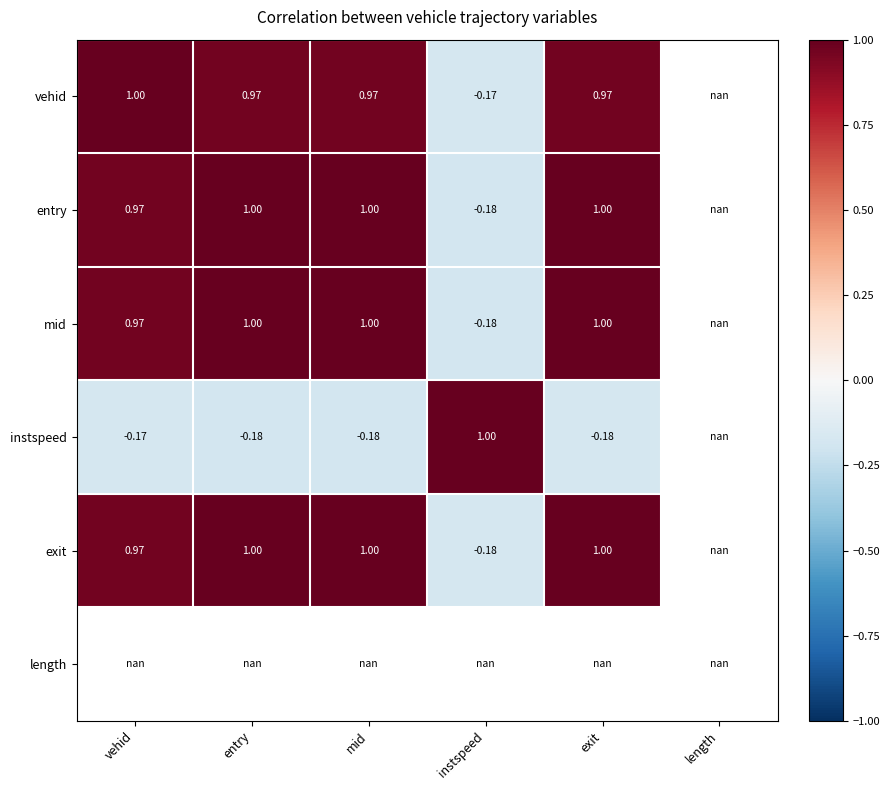

How many values in instspeed are below zero?

4